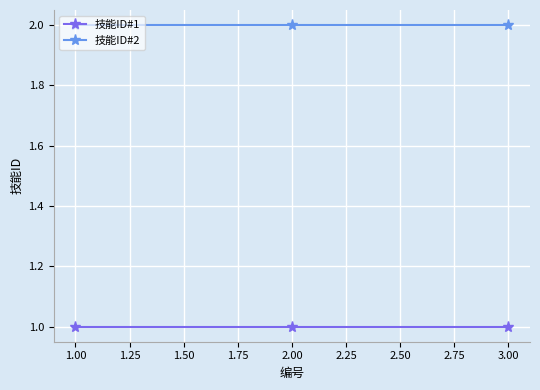

How many lines are shown in the chart?

2